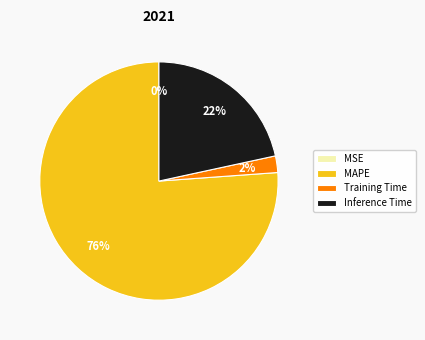

To the nearest percent, what portion does Training Time represent?

2%